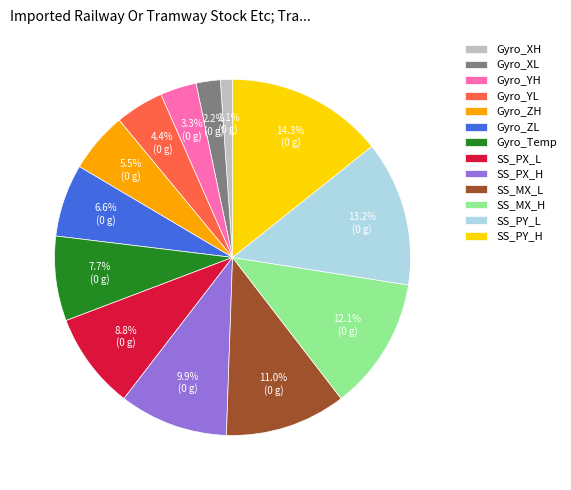

To the nearest percent, what is the combined percentage of Gyro_YL and Gyro_ZH?

10%